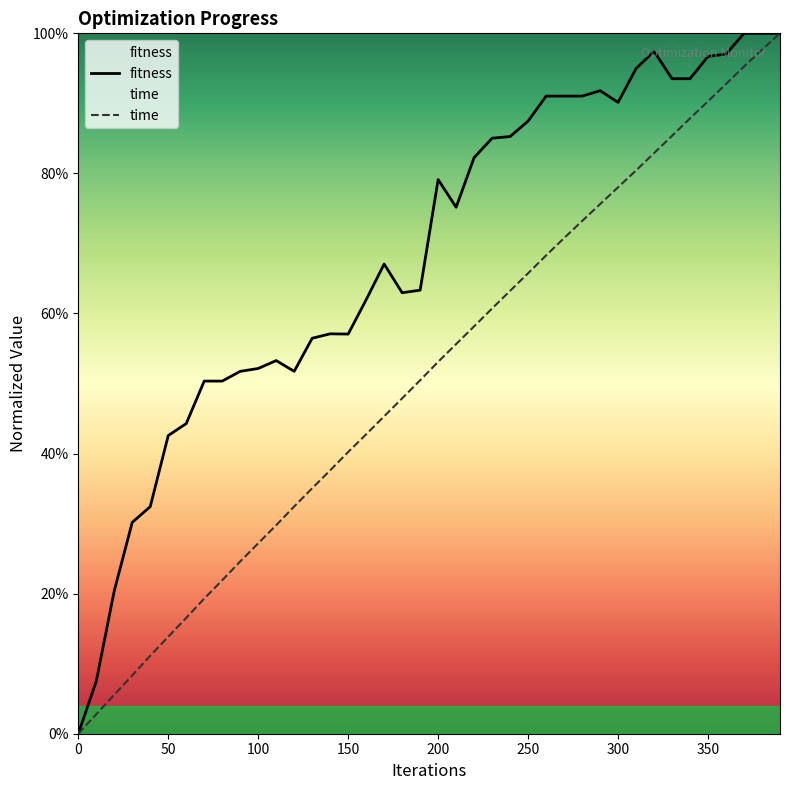

What is the spread (max minus min) of values at 240?

0.2